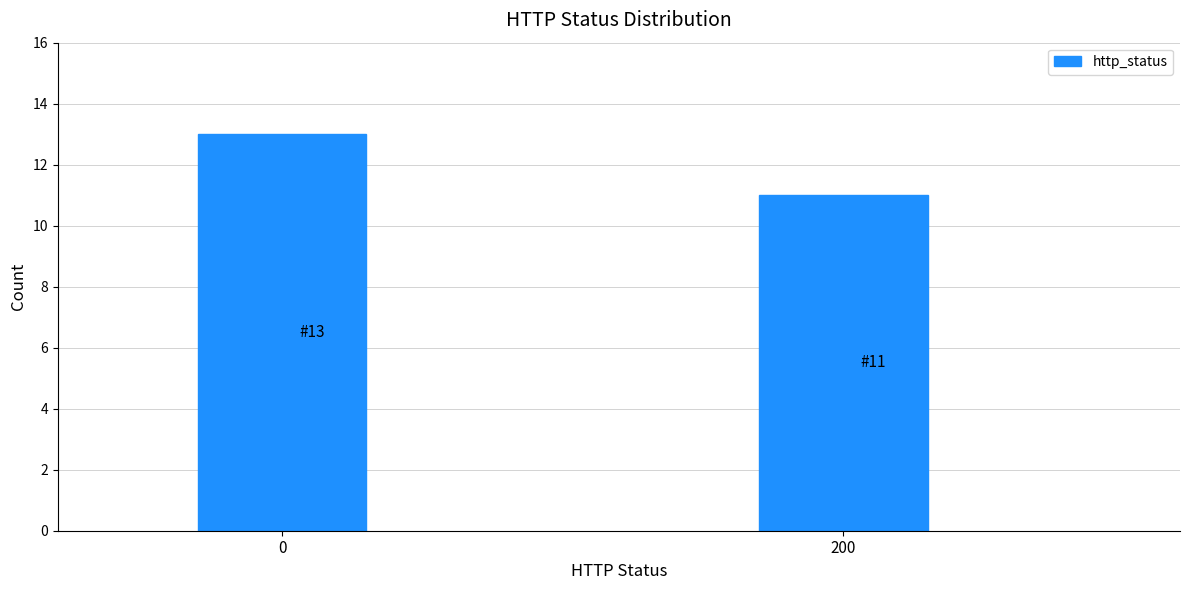

Reading left to right, what are all the values shown in this chart?

13	11